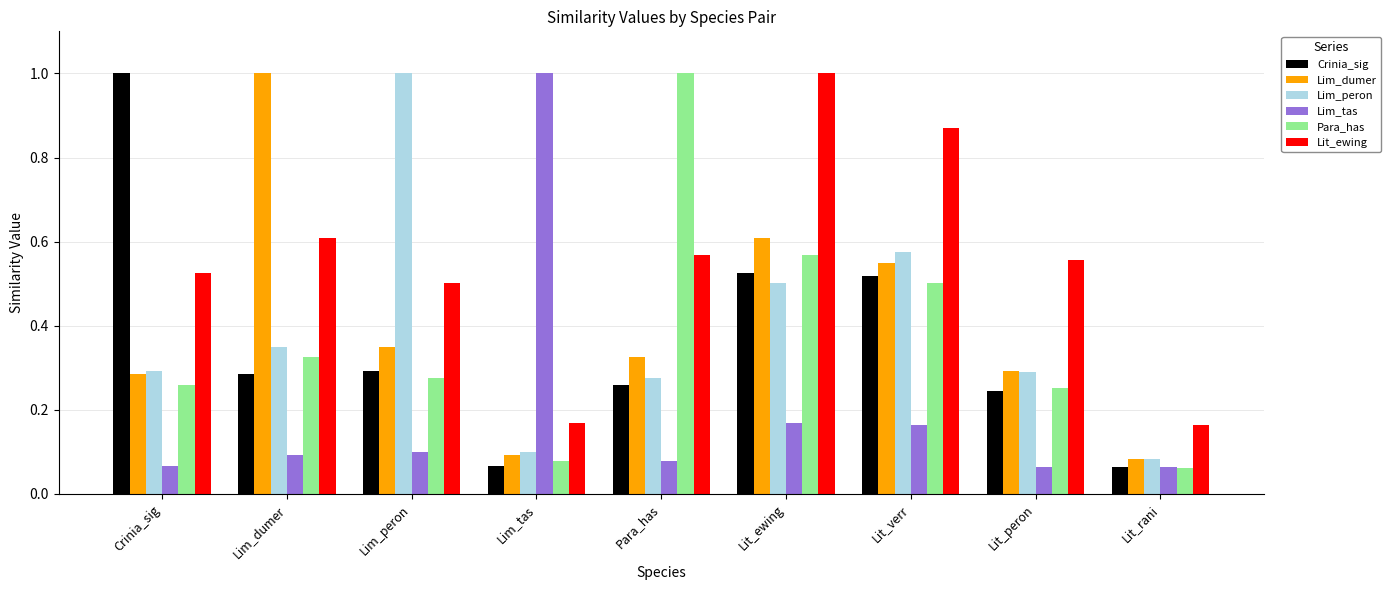

True or false: Lim_tas has a value of 1.0 at Lim_tas.

True